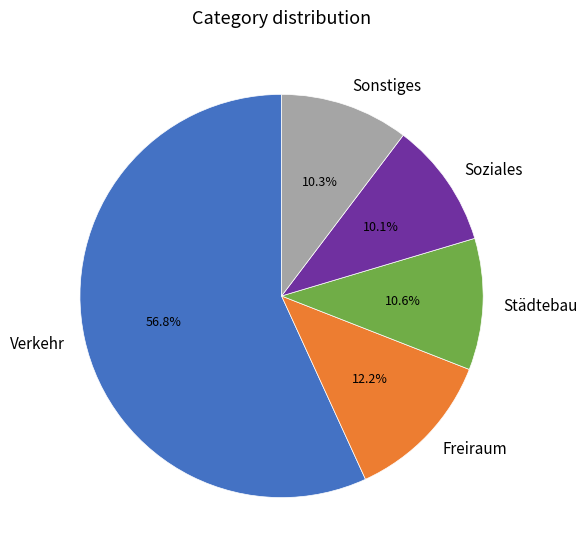

Which has a higher value, Soziales or Freiraum?

Freiraum